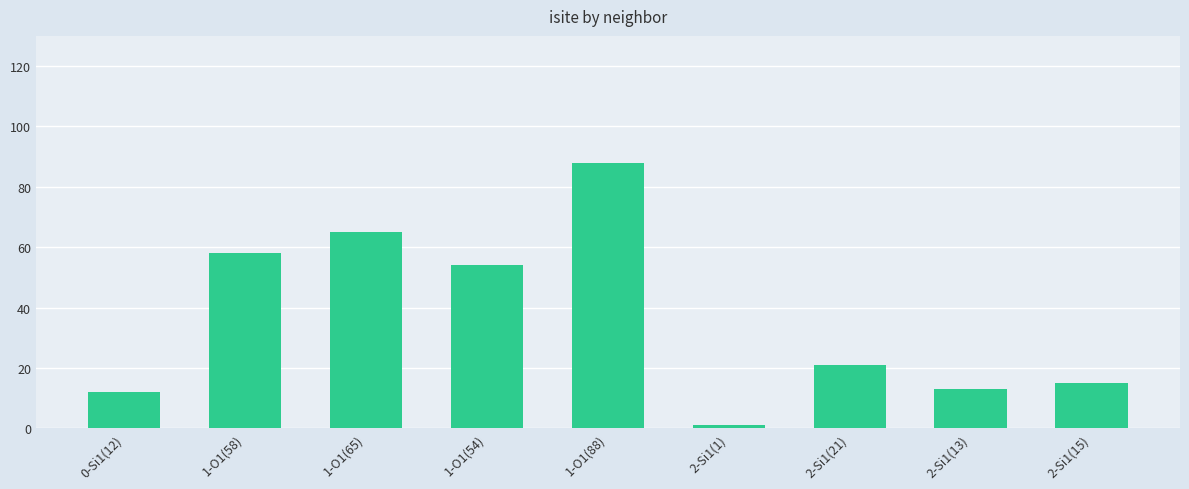

What is the difference between the second highest and second lowest values?

53